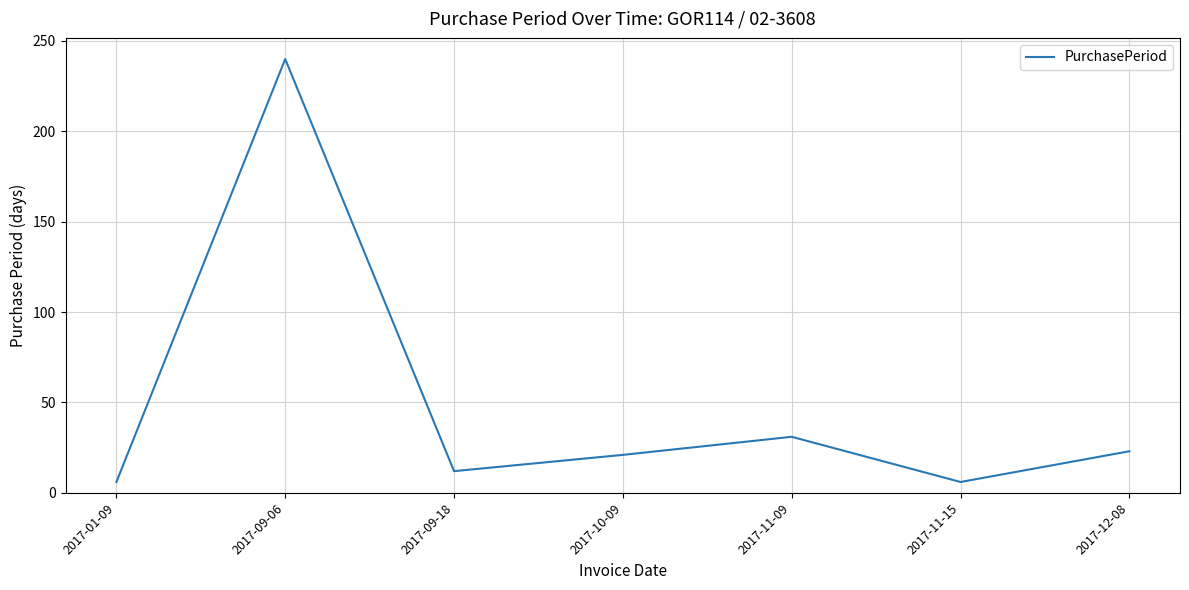

What is the difference between the values at 2017-11-09 and 2017-09-18?

19